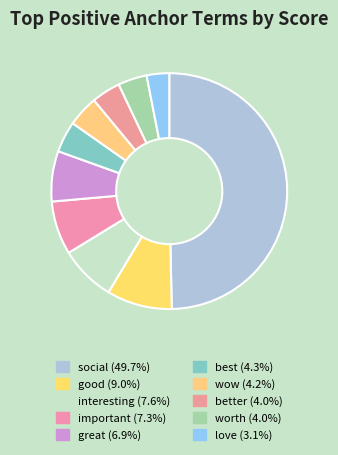

Count the number of slices in the pie.

10